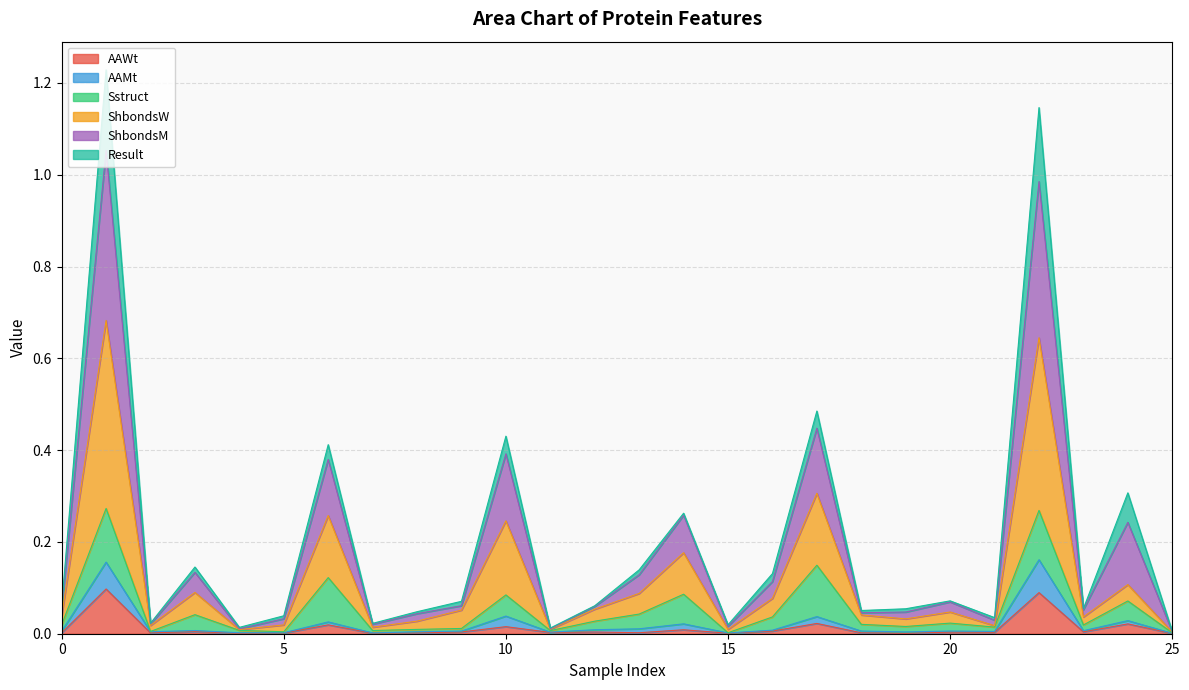

What are all the series names shown in the legend?

AAWt, AAMt, Sstruct, ShbondsW, ShbondsM, Result